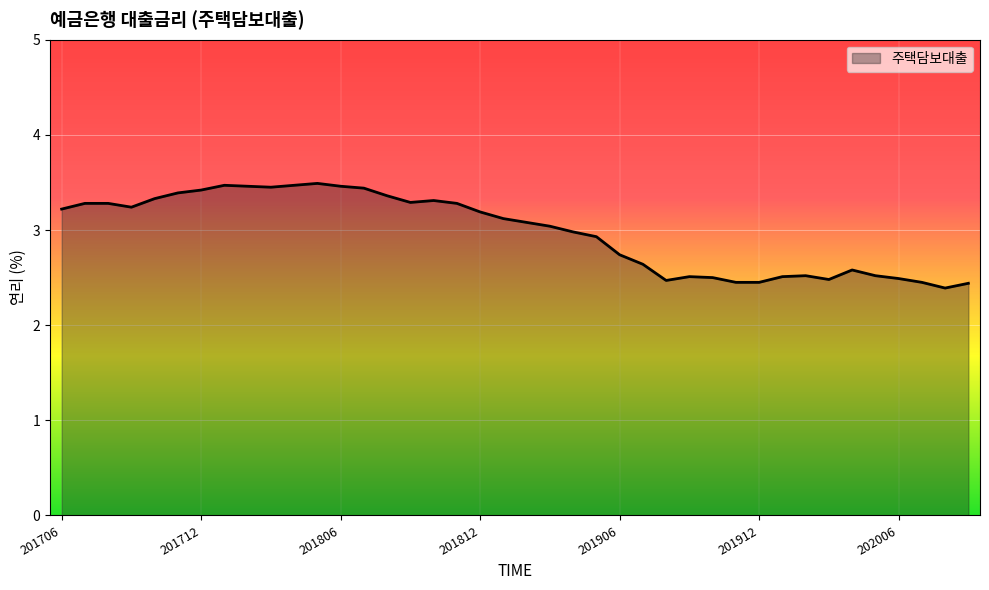

What is the greatest value displayed?

3.5